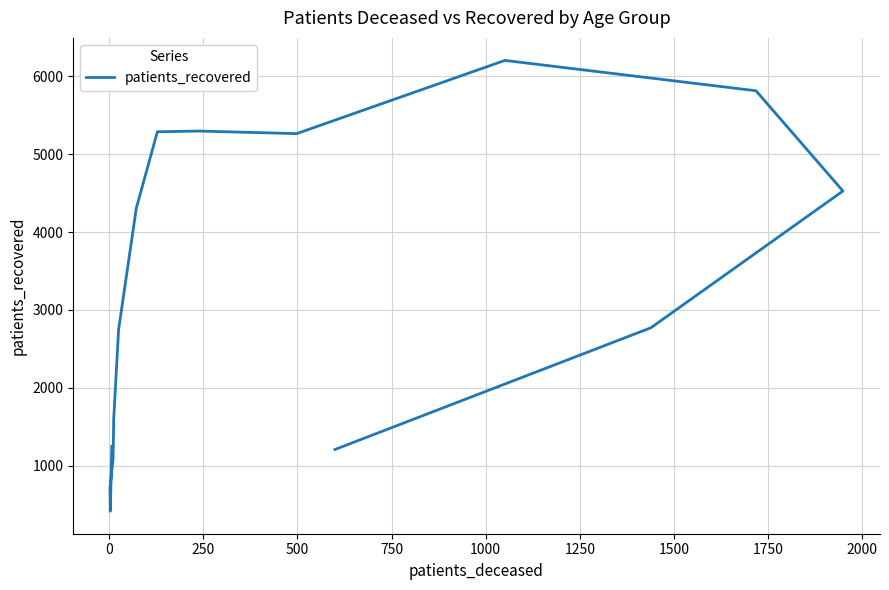

What is the smallest value displayed?

419